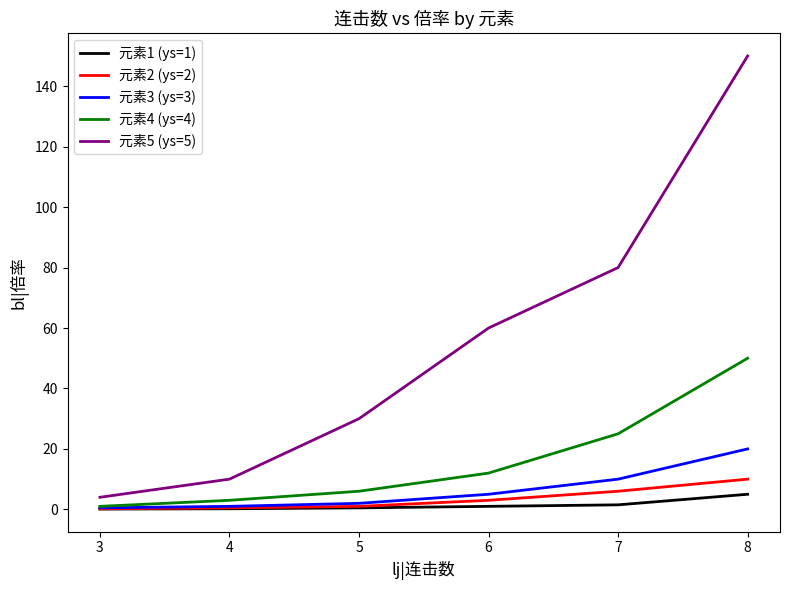

The 元素4 (ys=4) series shows 76.9 at 8. True or false?

False